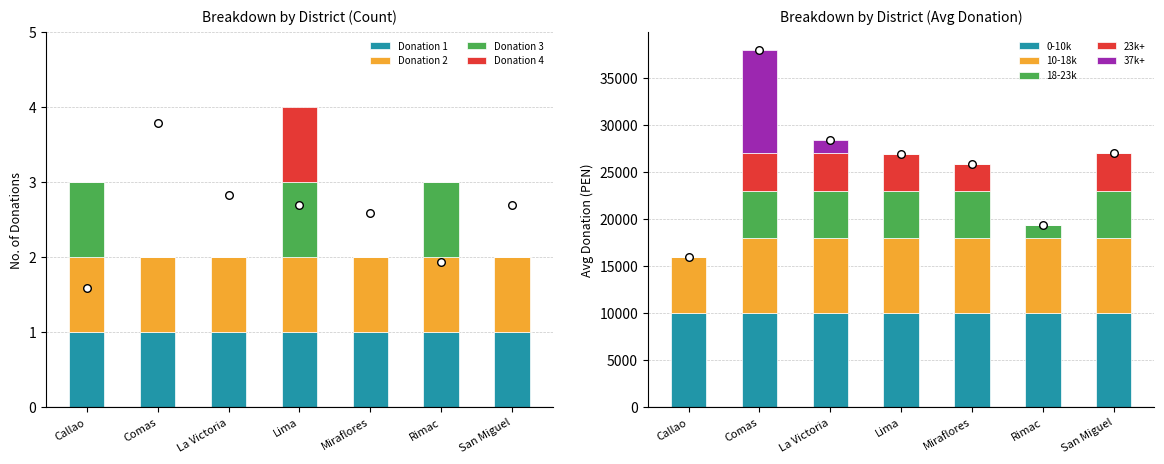

What is the change in value from La Victoria to Miraflores?

-0.2